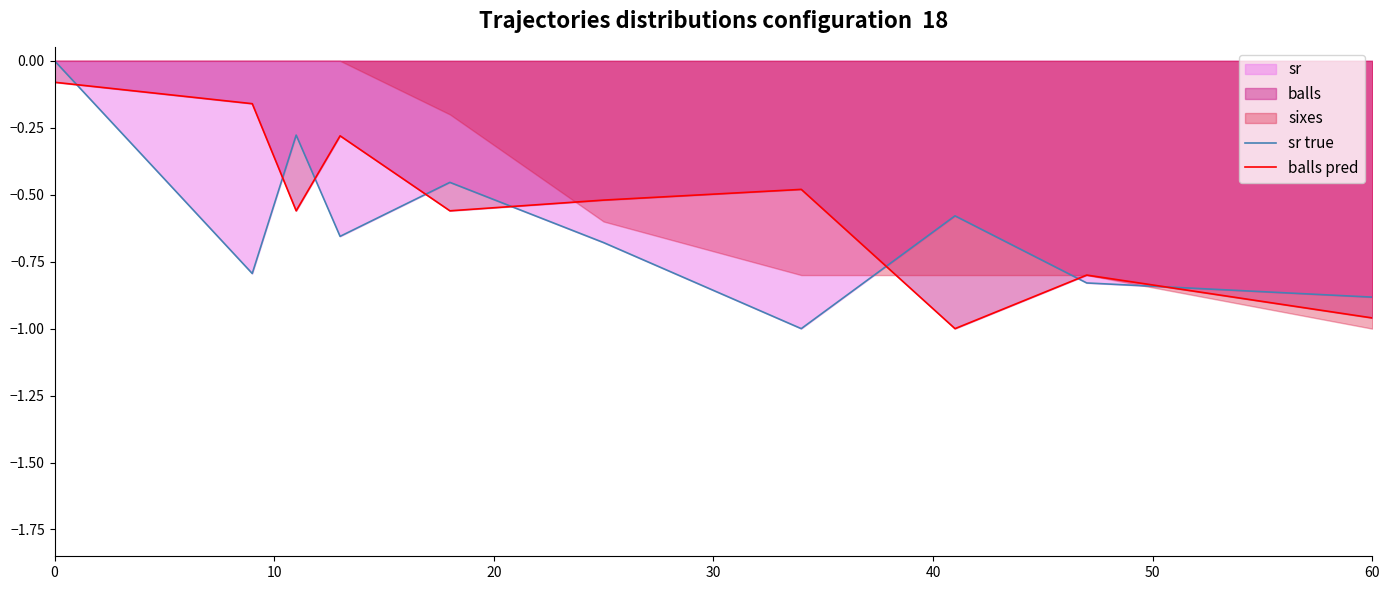

How many intersections are there between balls pred and sr true?

8